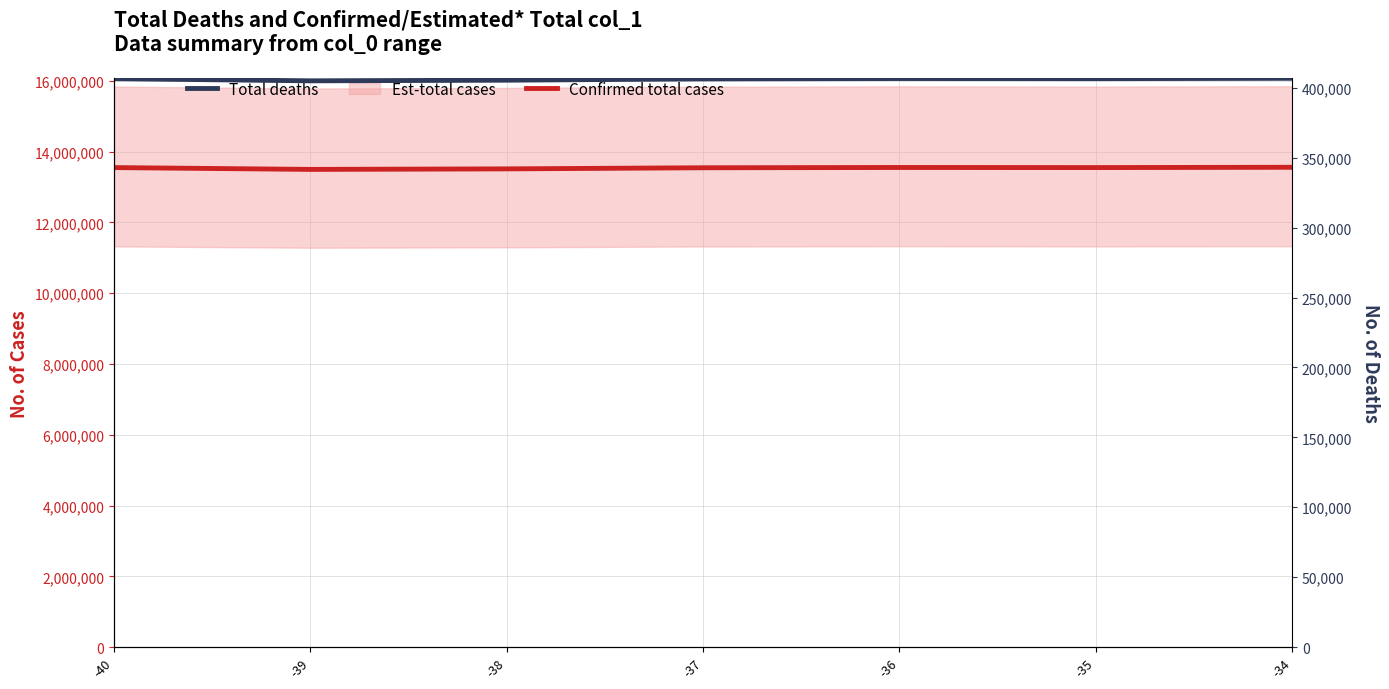

At how many categories does at least one series exceed 12218390?

7